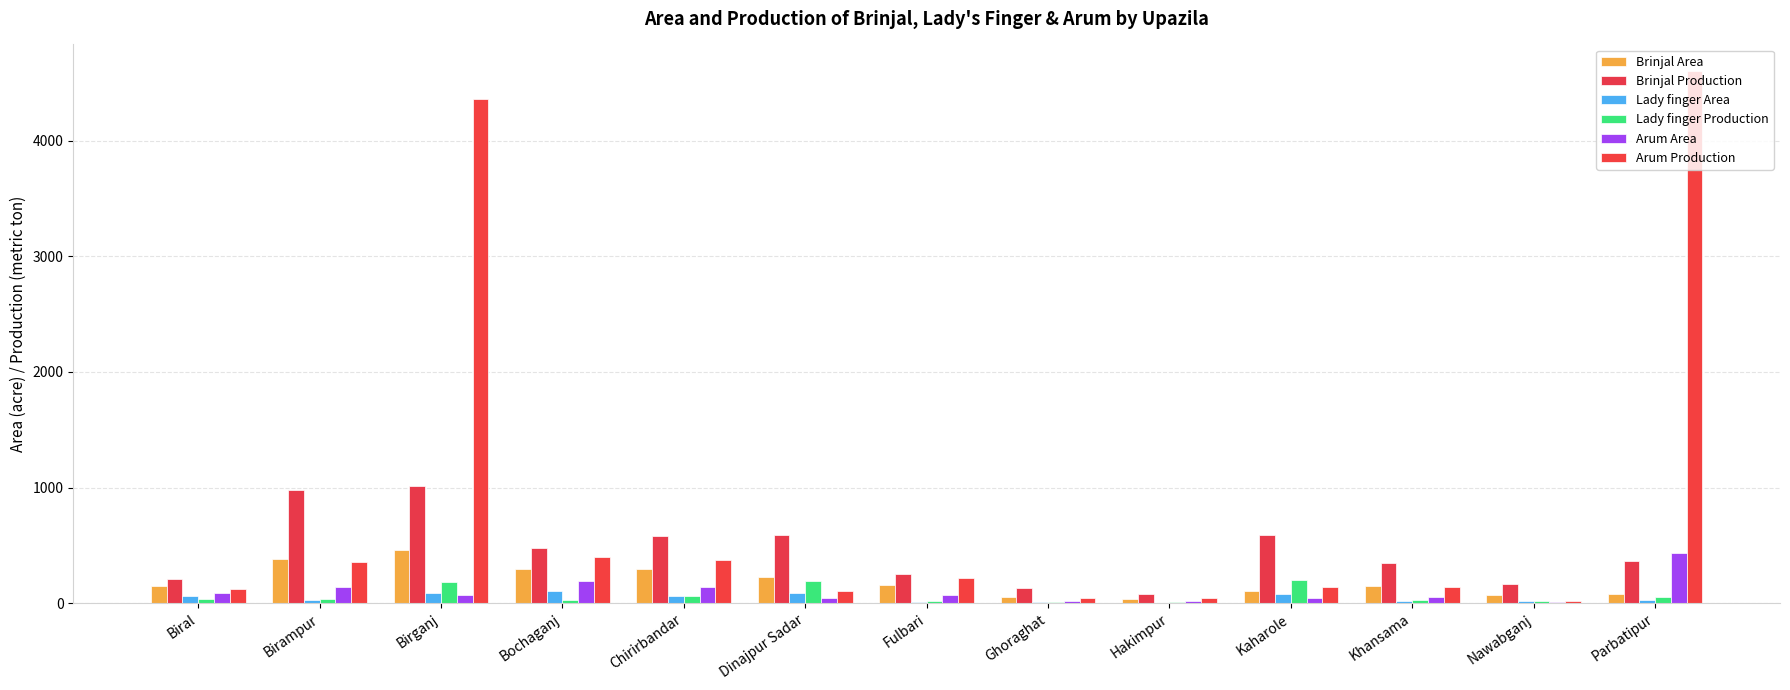

At which label does Arum Area reach its peak?

Parbatipur